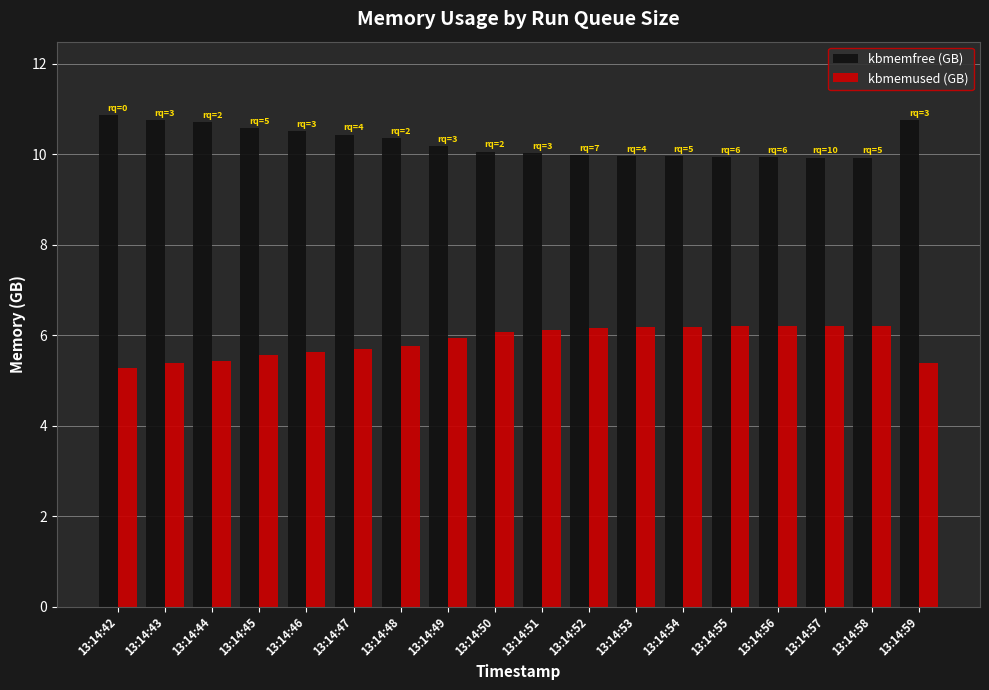

What is the difference between the kbmemfree (GB) values at 13:14:51 and 13:14:54?

0.1